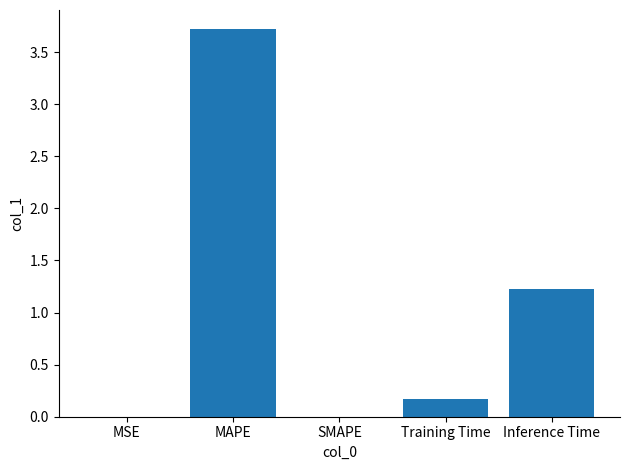

Which has a higher value, Inference Time or MSE?

Inference Time